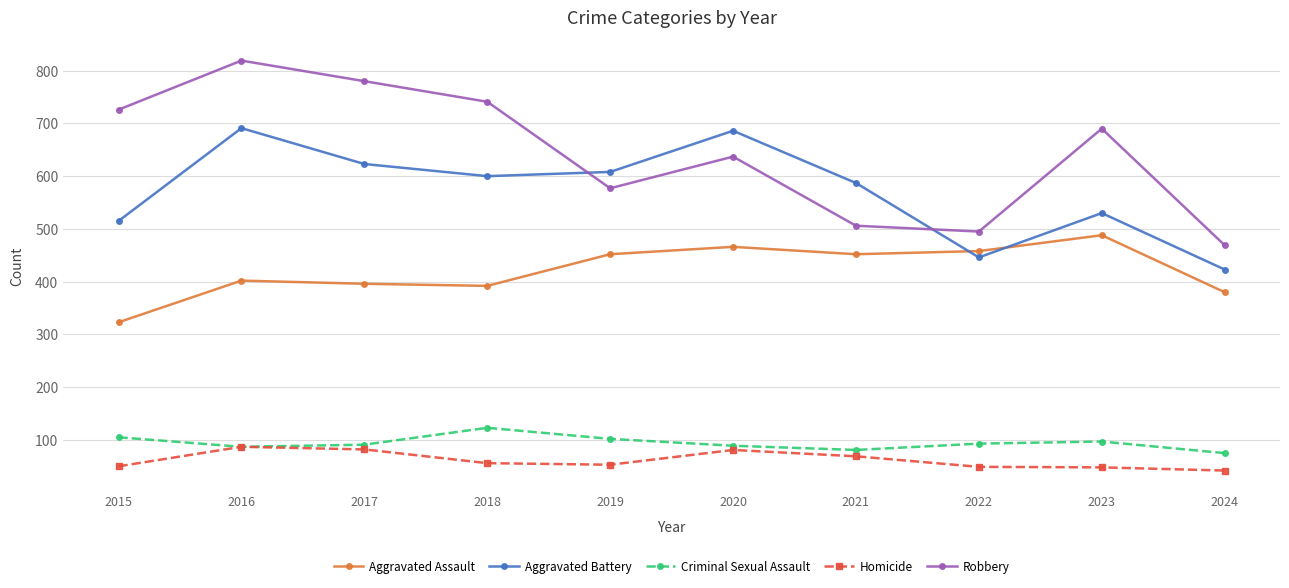

The value of Criminal Sexual Assault at 2022 is 161. True or false?

False